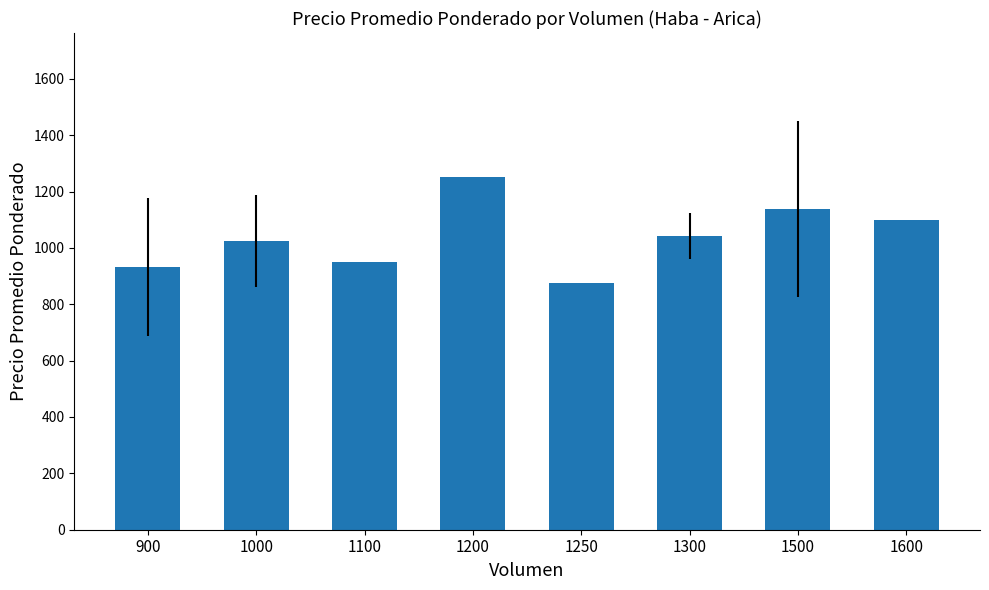

Rank the categories by value from lowest to highest.

1250, 900, 1100, 1000, 1300, 1600, 1500, 1200